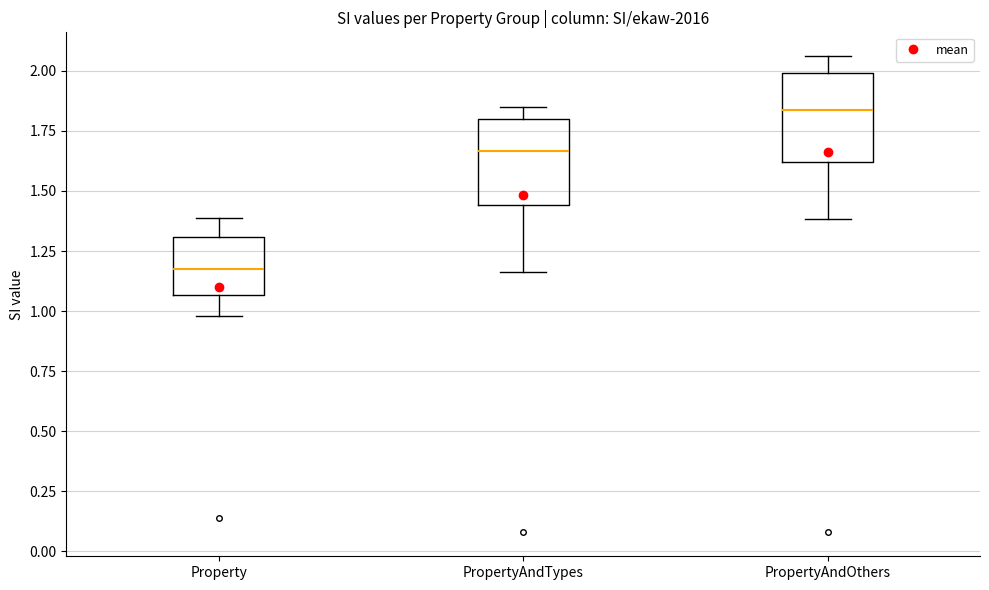

Reading left to right, read every box against the y-axis: the position of its median line, the range the box covers, and the ends of its whiskers. The values are not printed on the chart, so give them approximately, as read against the axis.

Property: median 1.20, box 1.05 to 1.30, whiskers 1.00 to 1.40
PropertyAndTypes: median 1.65, box 1.45 to 1.80, whiskers 1.15 to 1.85
PropertyAndOthers: median 1.85, box 1.60 to 2.00, whiskers 1.40 to 2.05